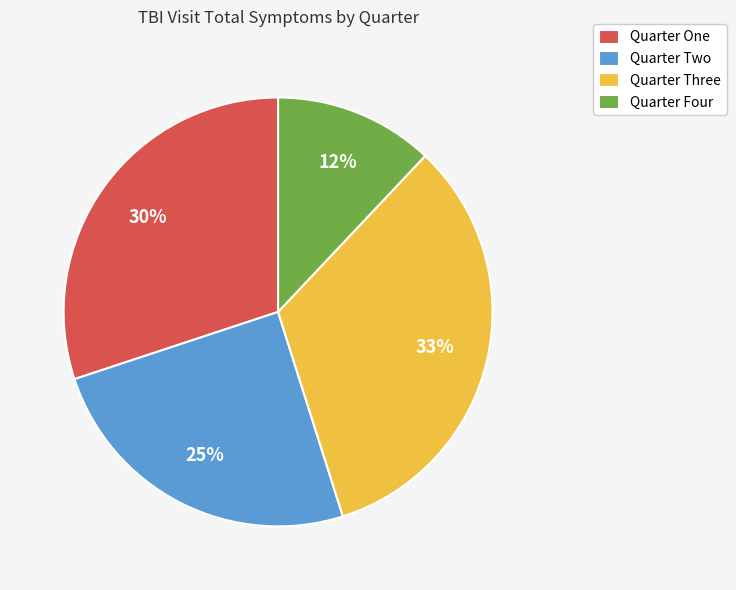

To the nearest percent, what is the average slice percentage?

25%